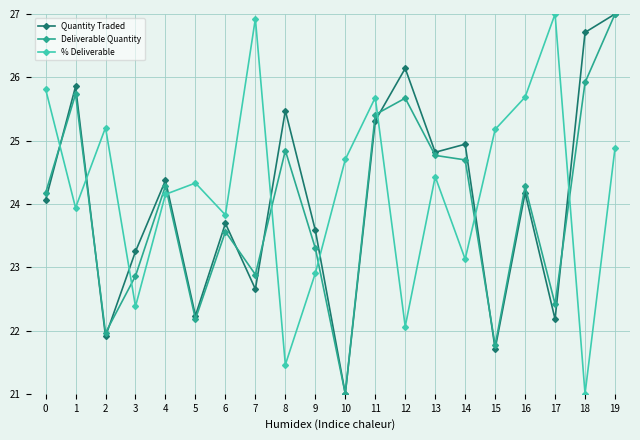

Which series changed the most between 13 and 18?

% Deliverable